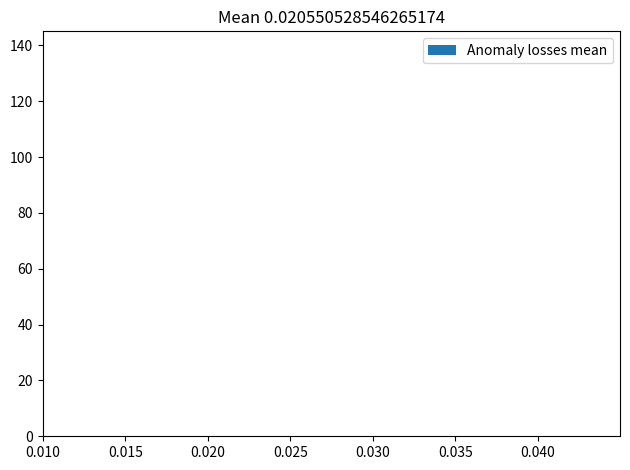

True or false: the data shows 24.6 at 0.010.

False